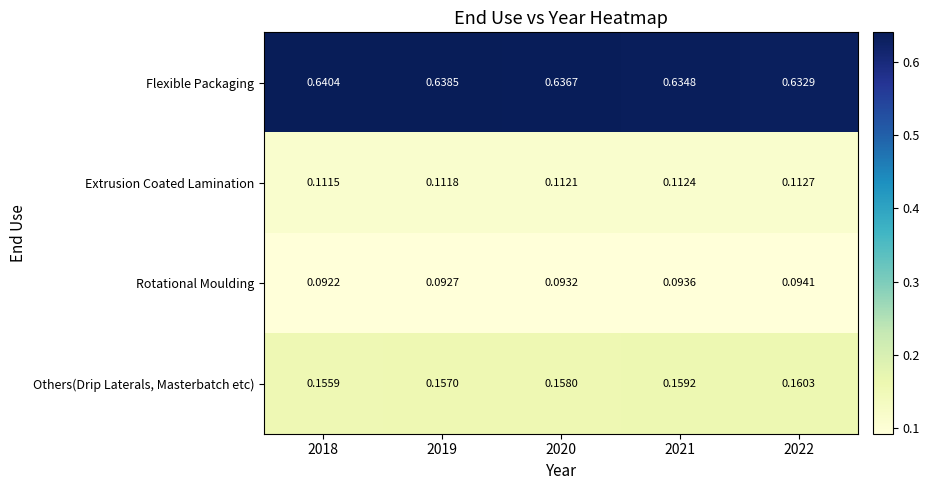

Which series has the largest total across all categories?

Flexible Packaging